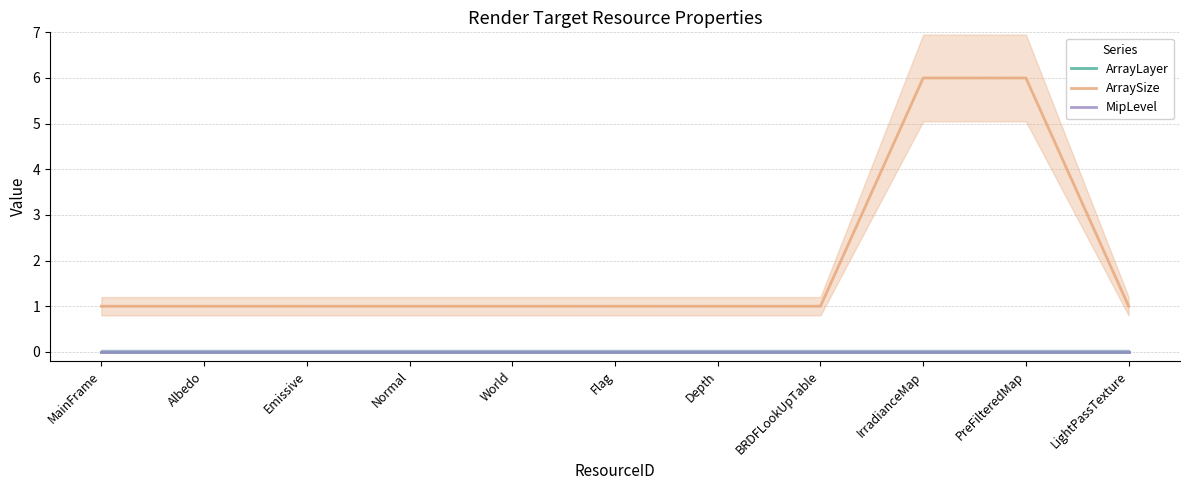

Is this an area chart (filled region under the line)?

No